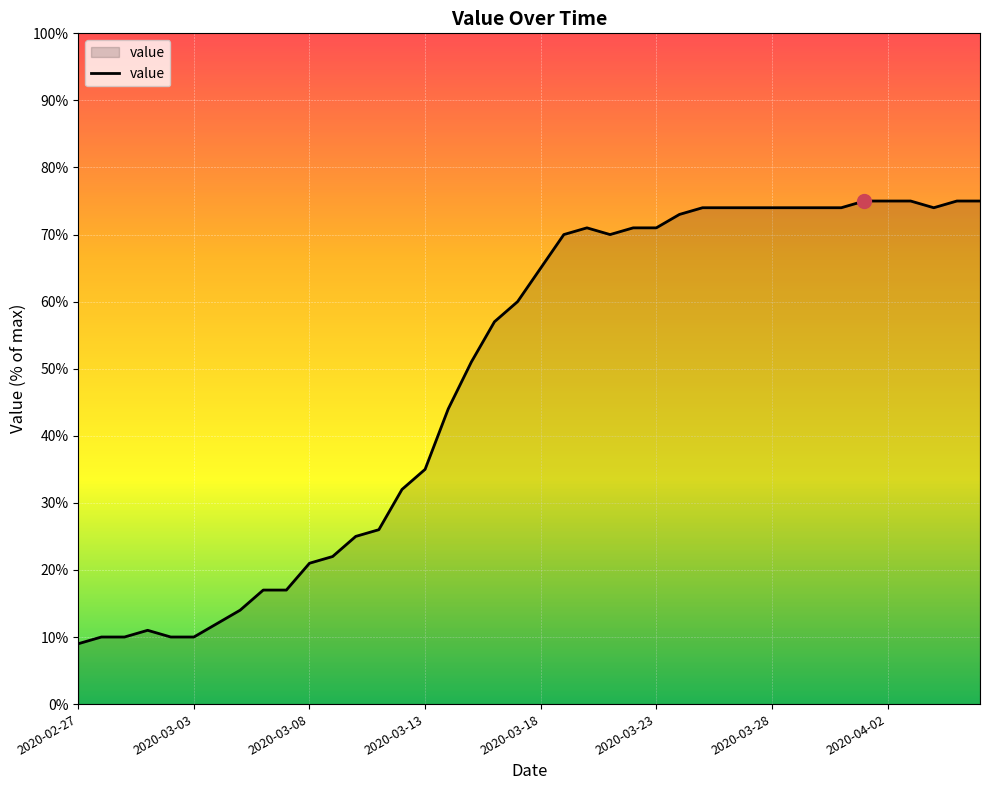

What is the minimum value shown in the chart?

9